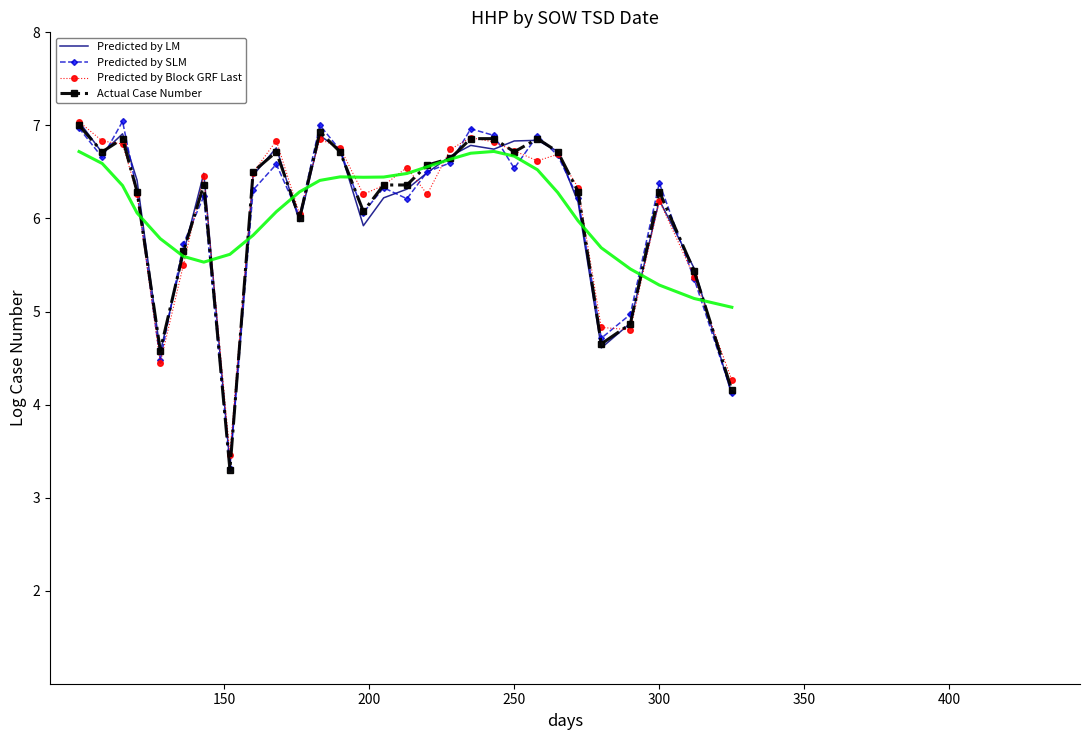

How many interior local peaks does the Predicted by LM series have?

7